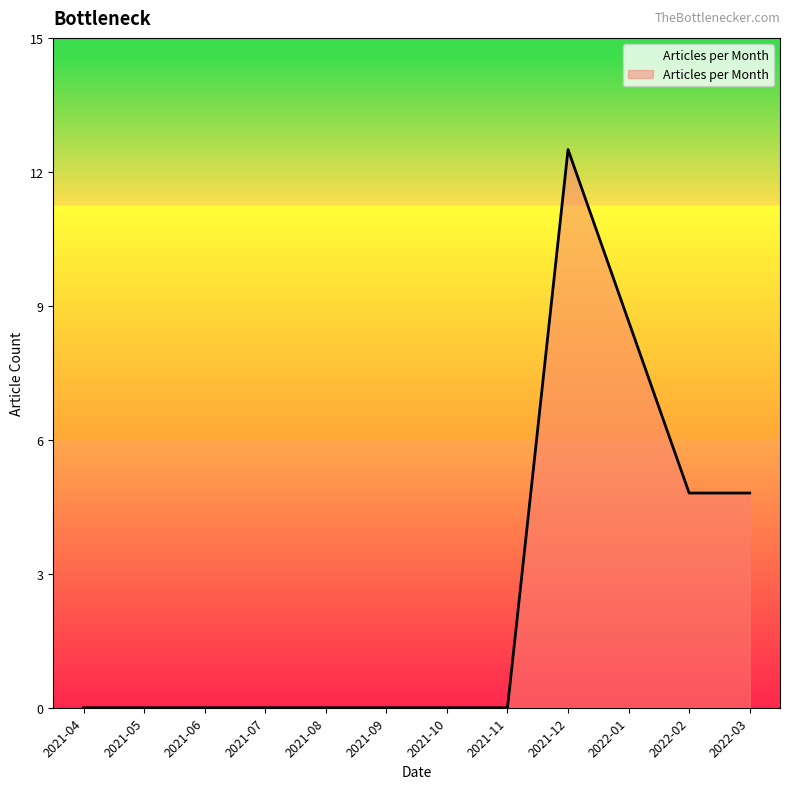

Does the chart display data point markers on the line(s)?

No